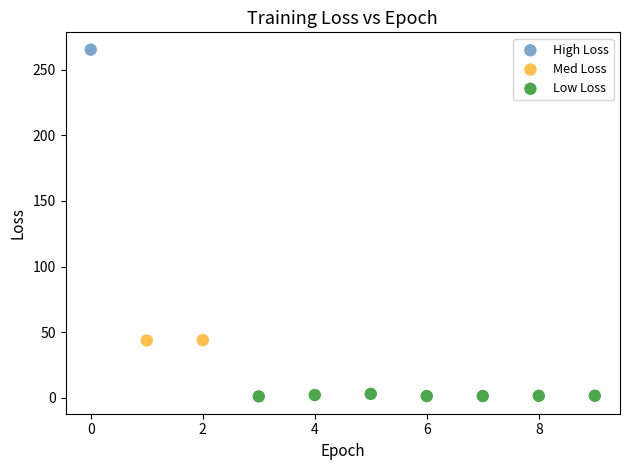

Which series contains the highest Y value?

High Loss